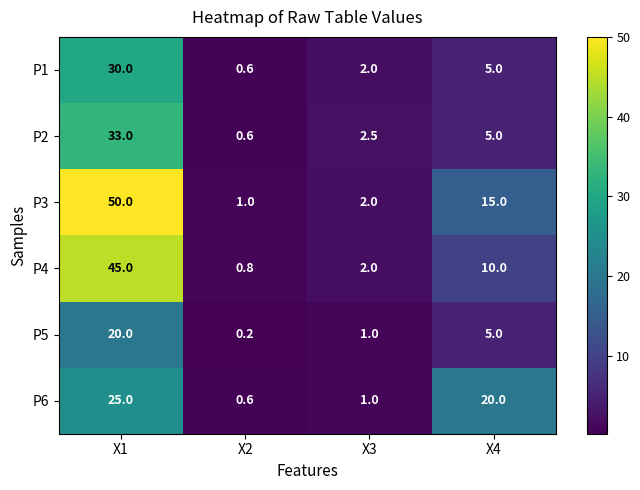

How many categories are shown in the chart?

4